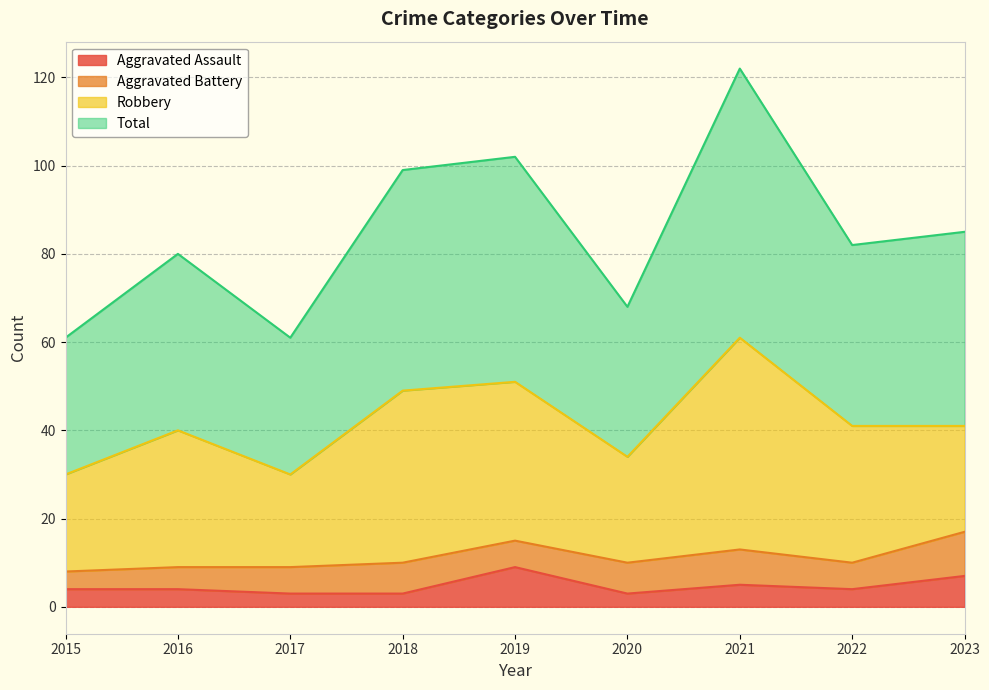

List the labels in order of Total value, smallest first.

2015, 2017, 2020, 2016, 2022, 2023, 2018, 2019, 2021